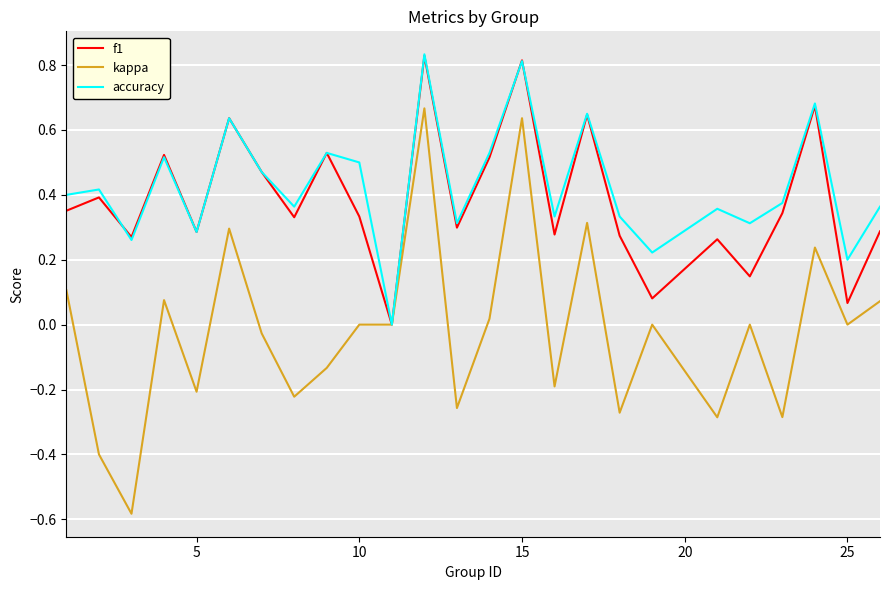

Which series has the largest range (max minus min)?

kappa